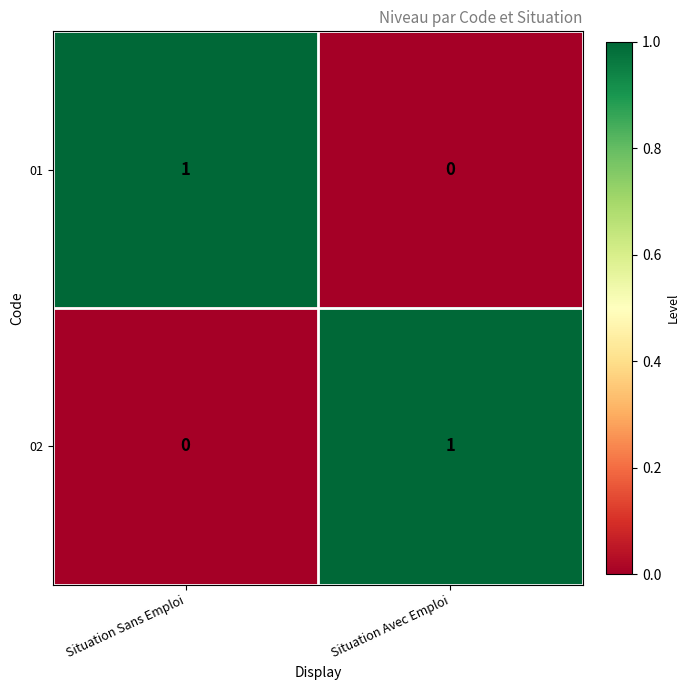

True or false: 02 has a value of 1 at Situation Sans Emploi.

False